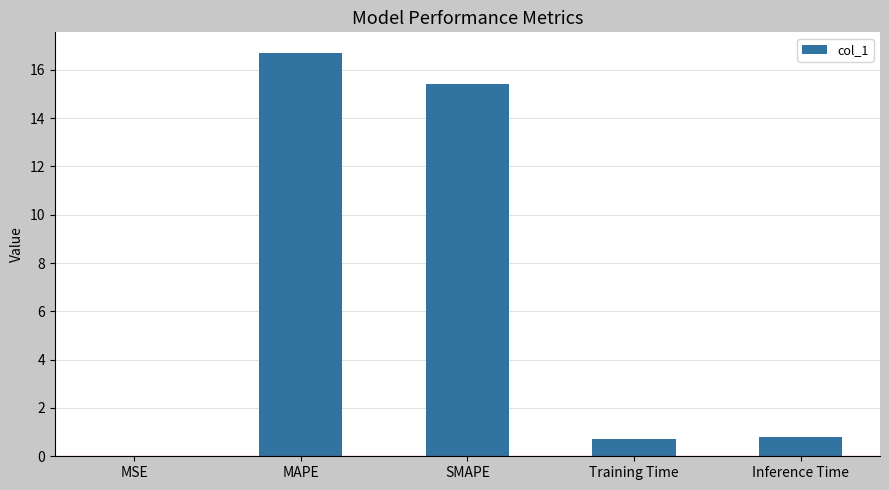

Between SMAPE and MSE, which is larger?

SMAPE